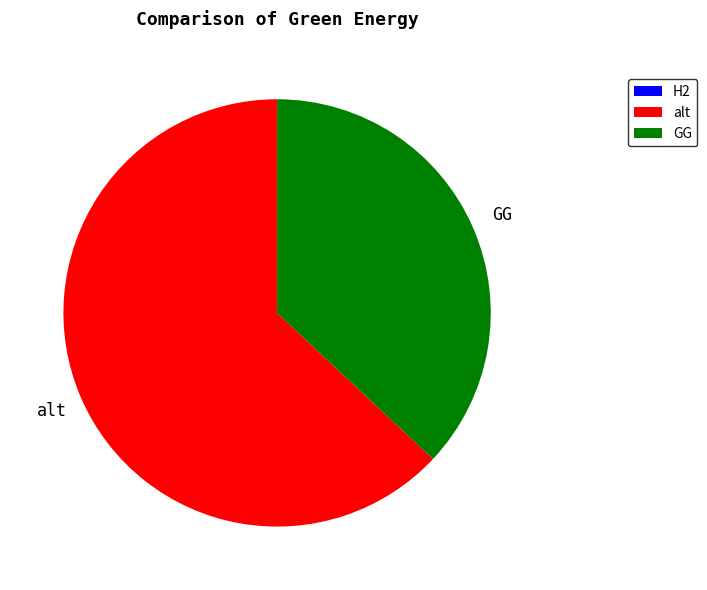

Which has a higher value, alt or GG?

alt